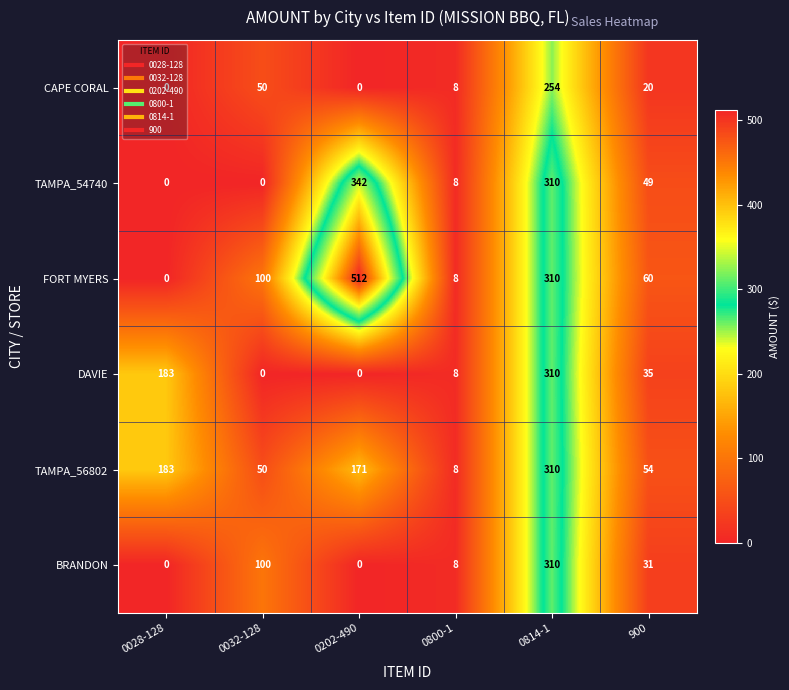

True or false: DAVIE has a value of 285 at 0028-128.

False